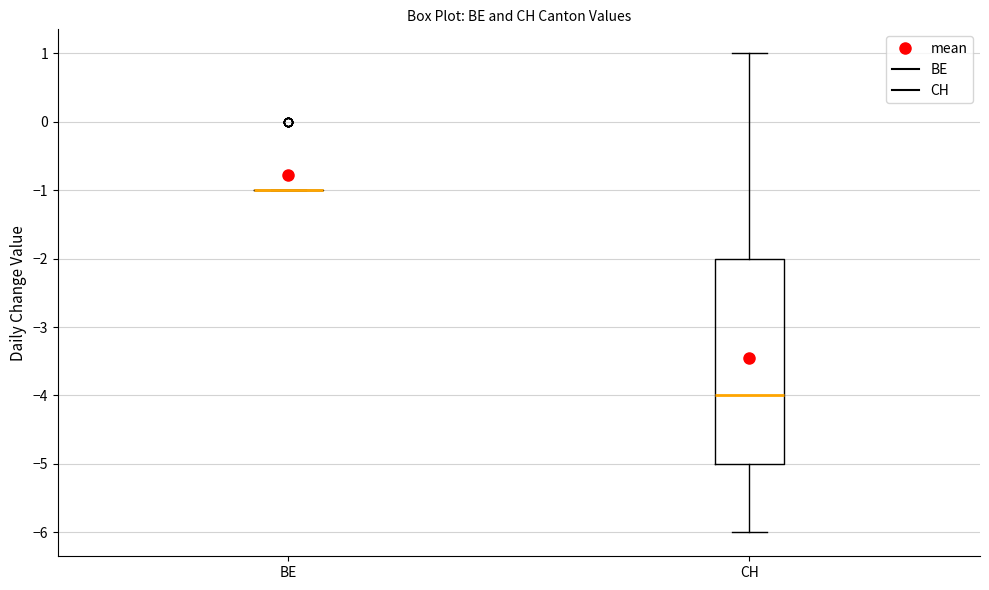

Where does the lower whisker of the box for CH end on the y-axis? The values are not printed on the chart, so give them approximately, as read against the axis.

-6